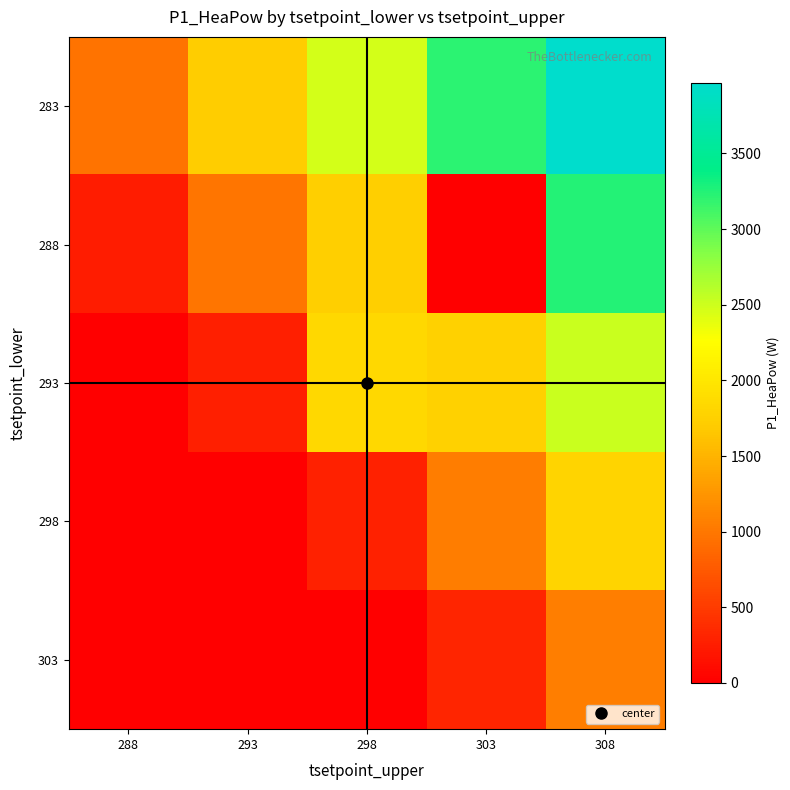

Rank the series by their maximum value, from lowest to highest.

303, 298, 293, 288, 283